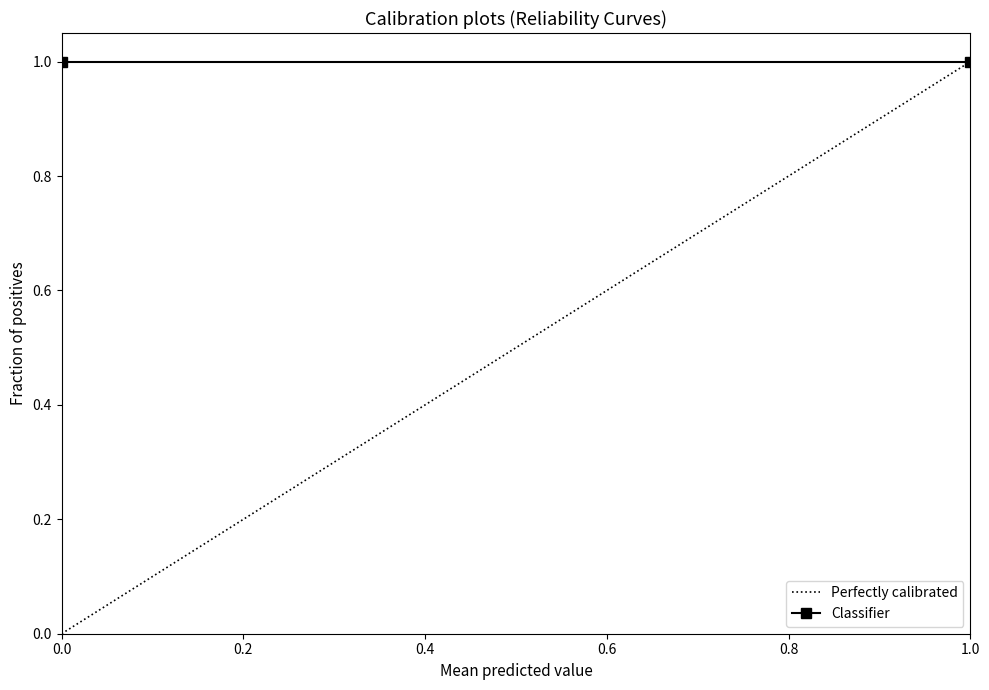

What are all the series names shown in the legend?

Perfectly calibrated, Classifier